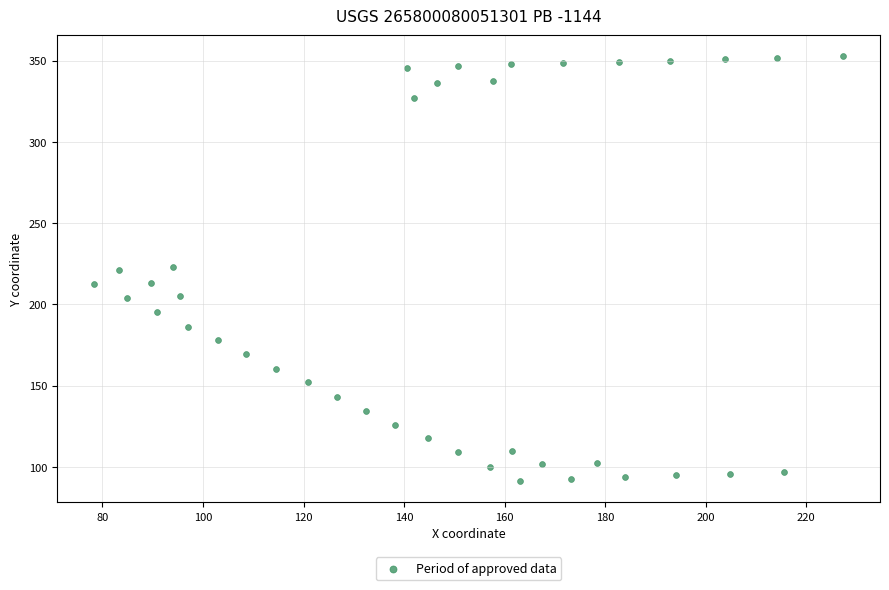

What is the range of Y values (max minus min)?

261.4